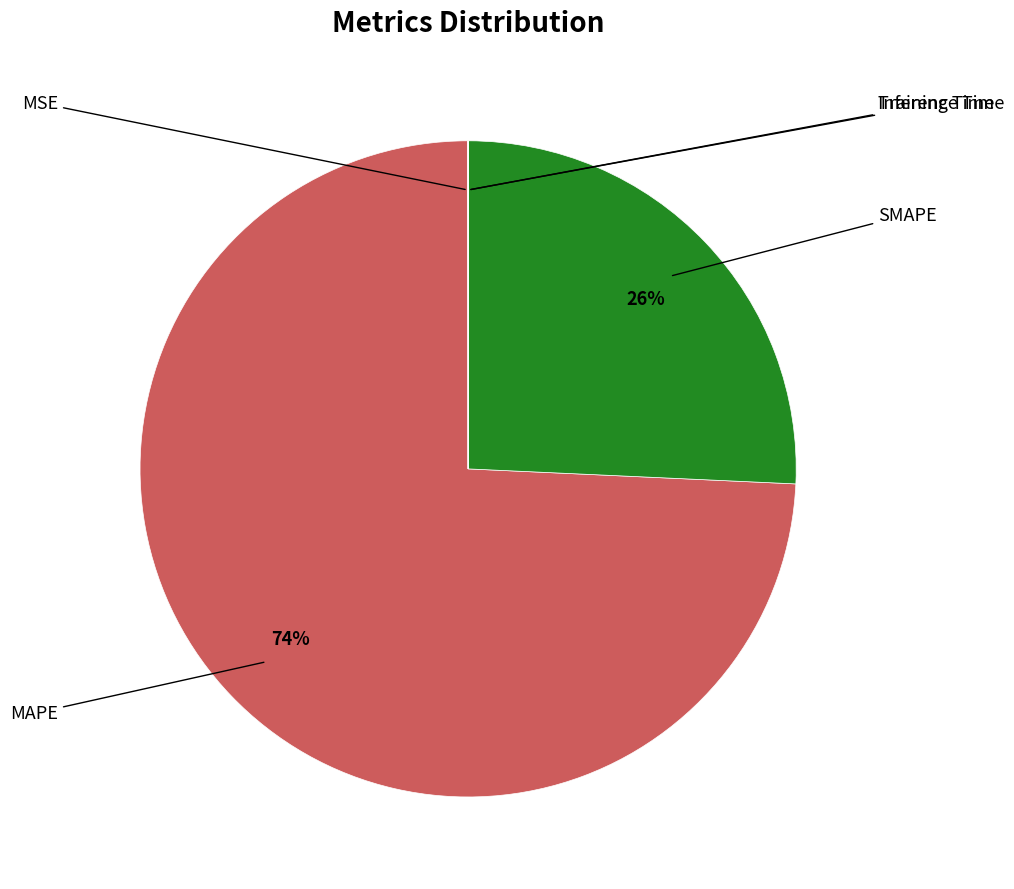

Does any single category account for the majority?

Yes